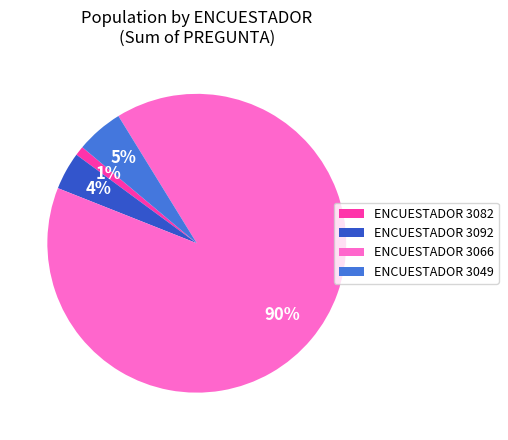

What percentage is the ENCUESTADOR 3066 slice, to the nearest percent?

90%